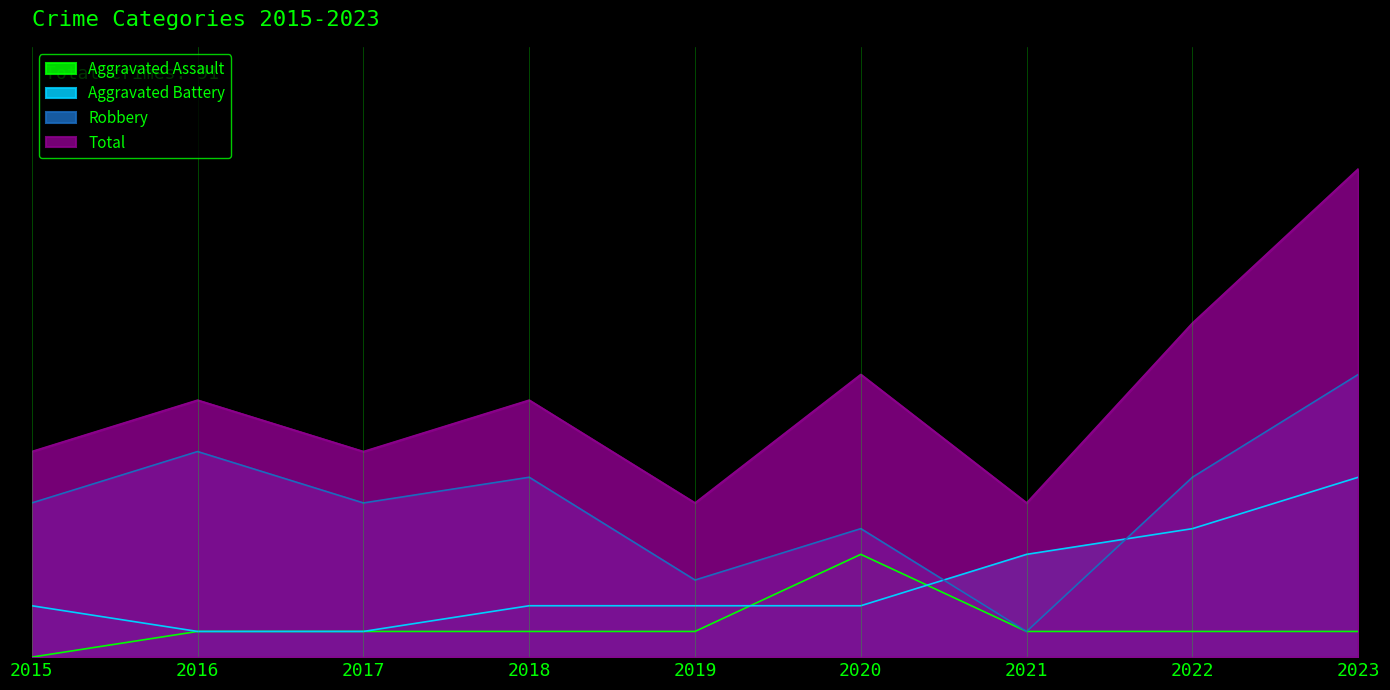

True or false: Robbery and Total intersect in this chart.

False